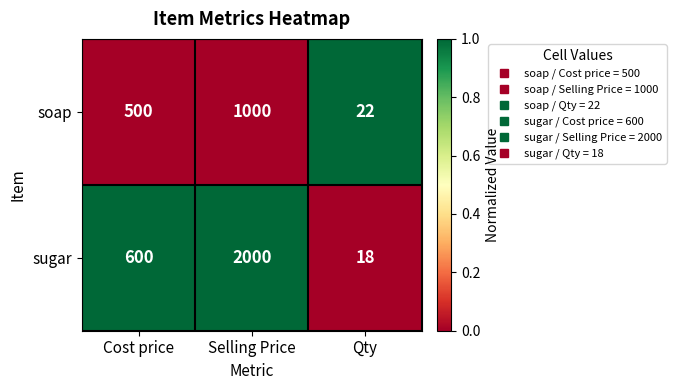

How many categories are shown in the chart?

3